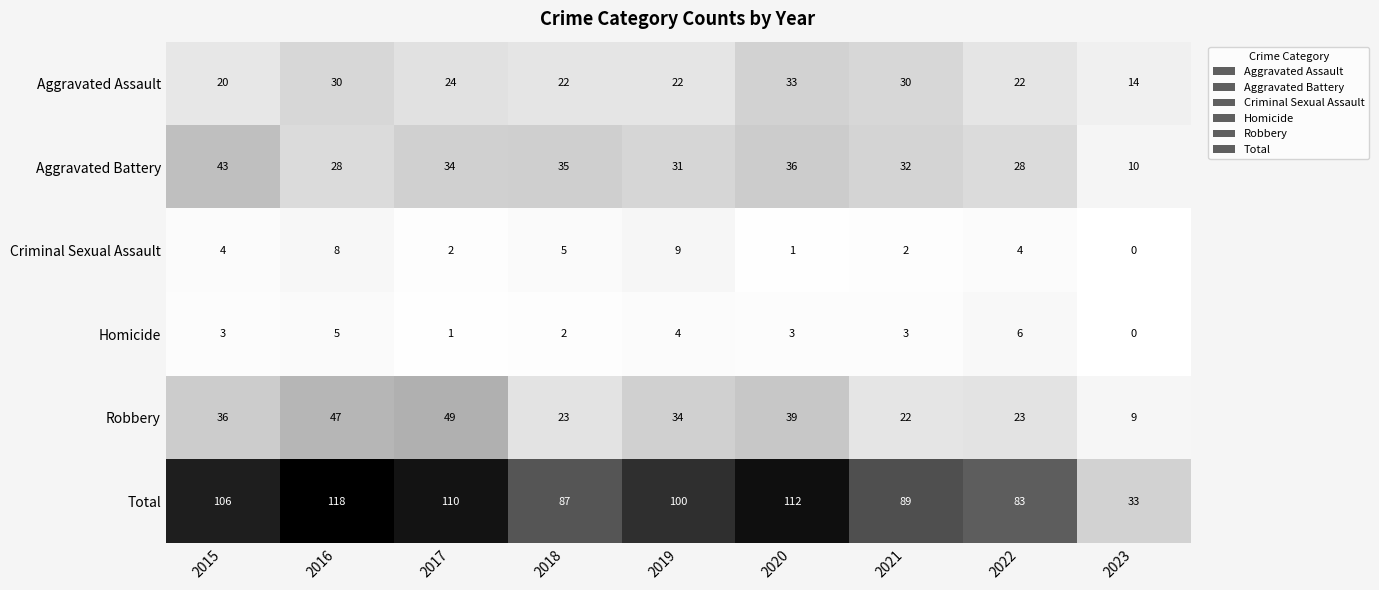

Which label corresponds to the largest value in the chart?

2016